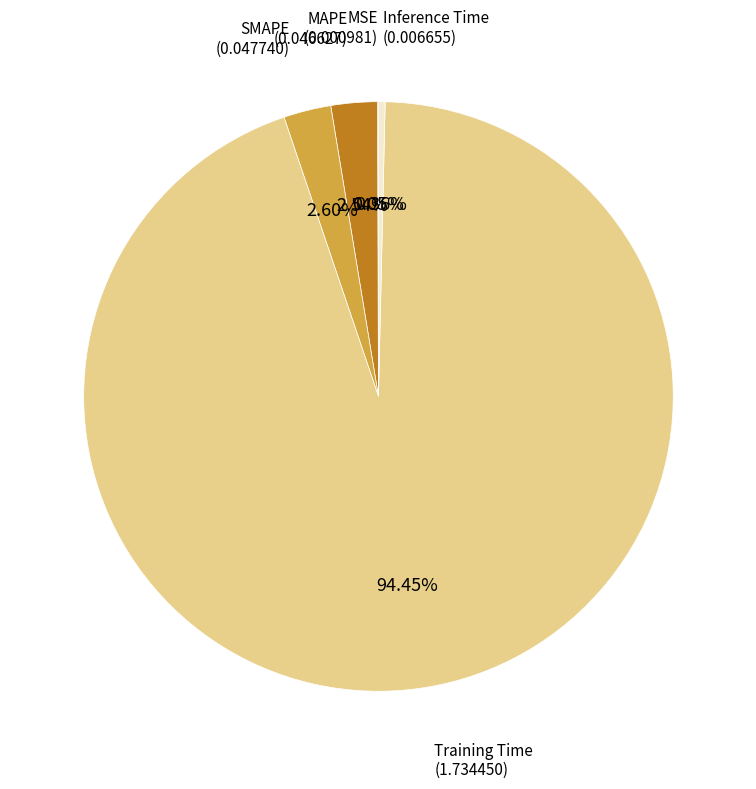

The MAPE slice represents 3% of the pie. True or false?

True